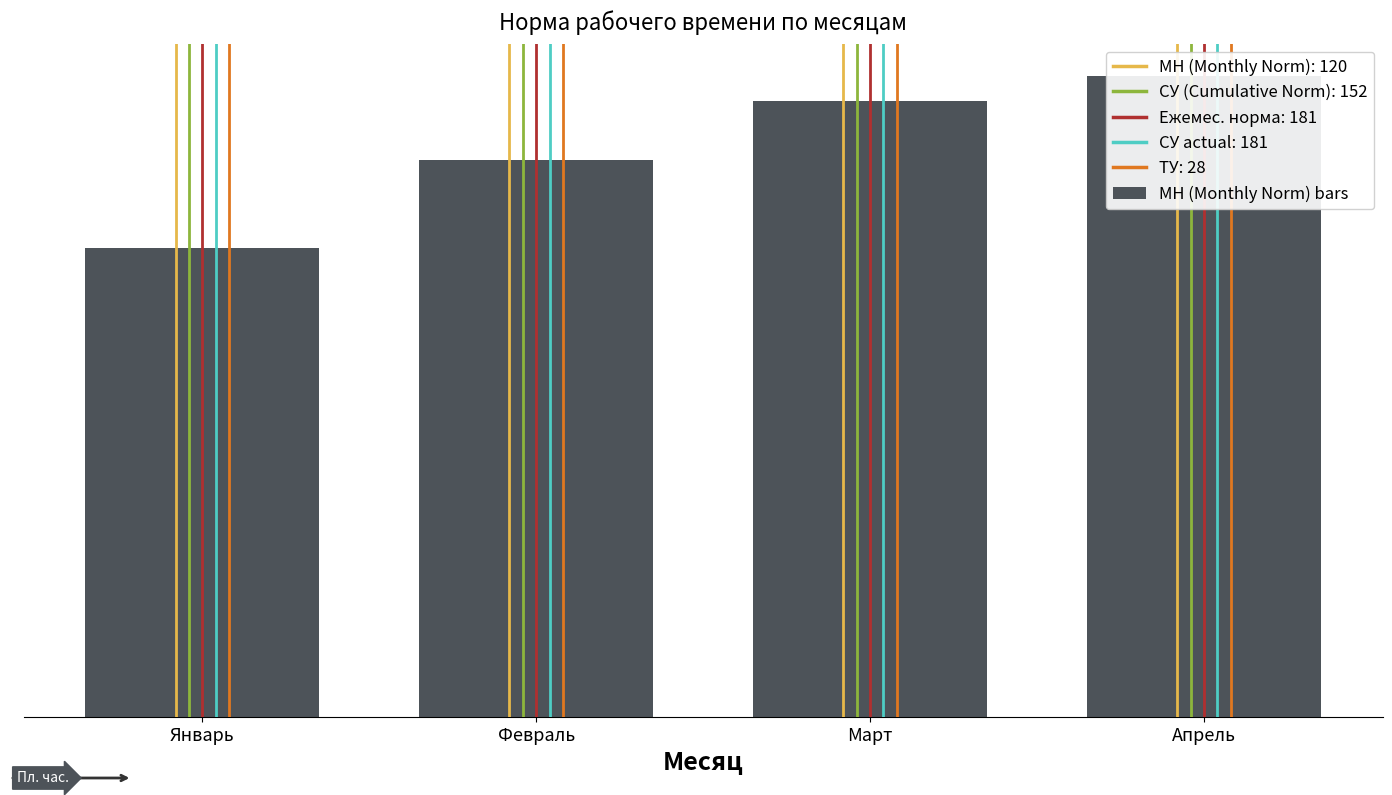

The chart shows a value of 115.2 at Январь. True or false?

True